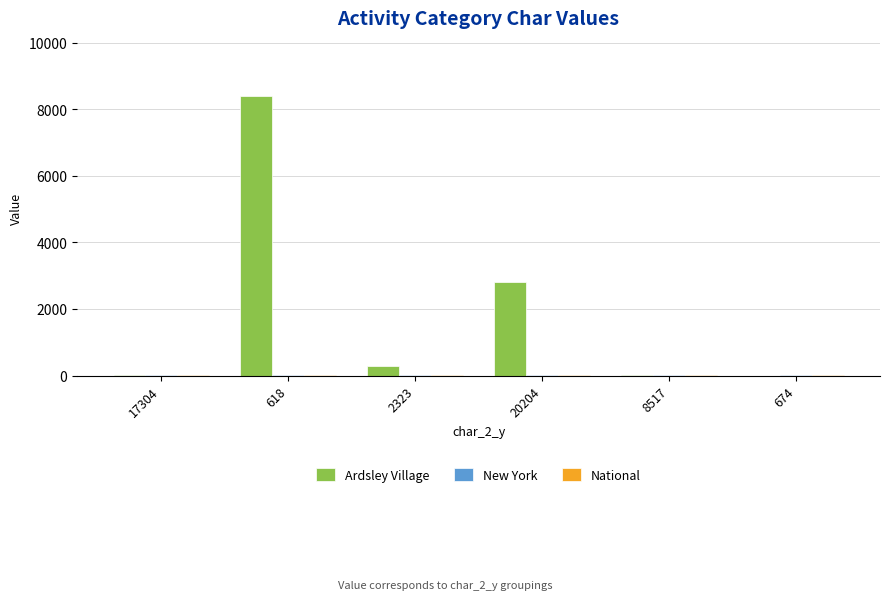

How many distinct data groups are displayed?

3